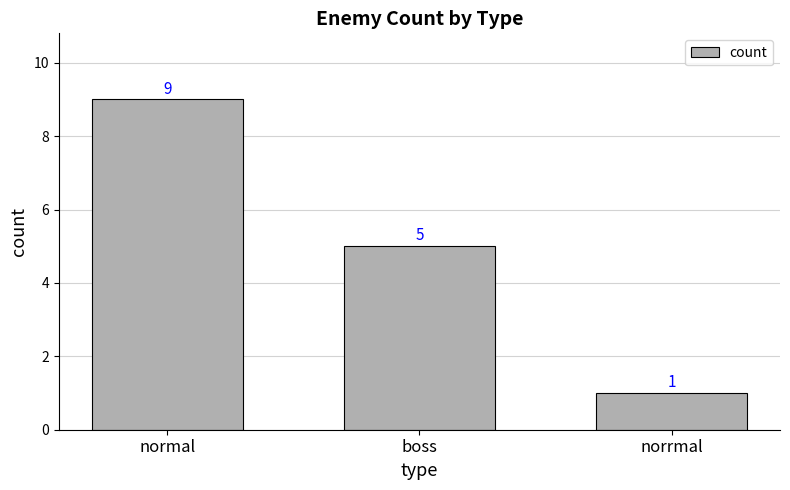

Reading left to right, what are all the values shown in this chart?

9	5	1